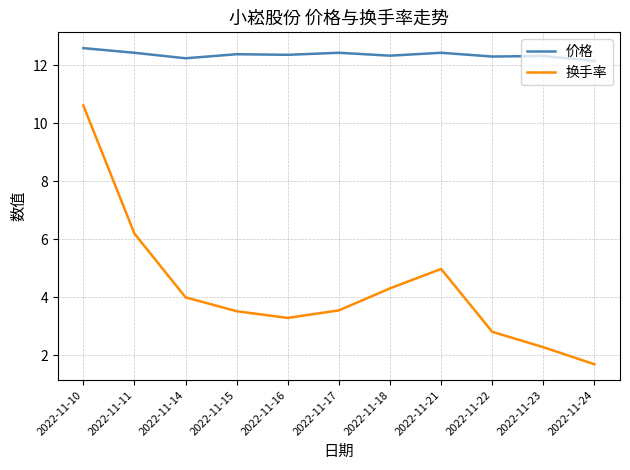

Which series has the widest spread of values?

换手率